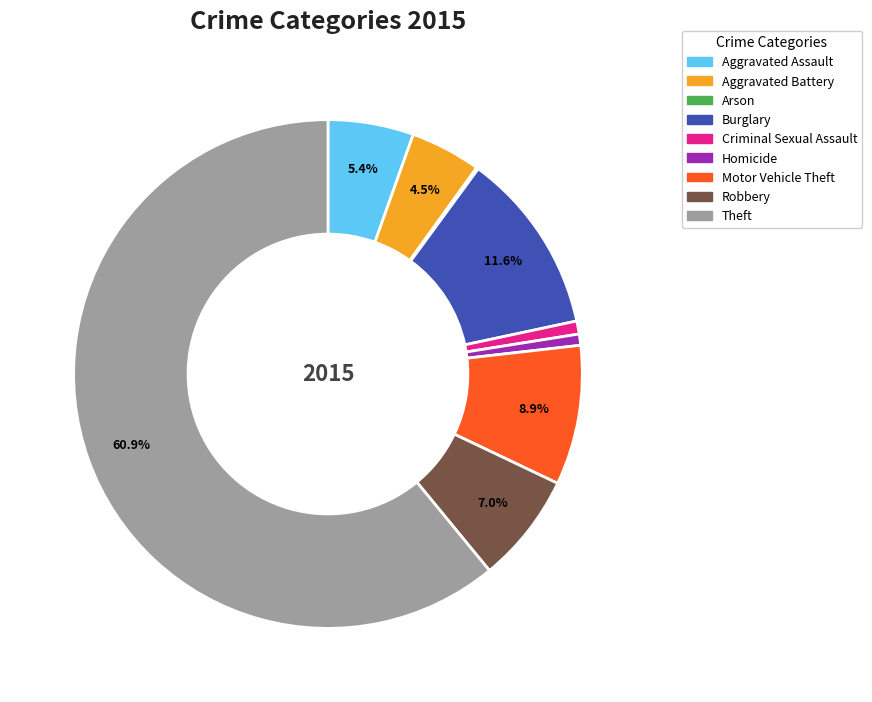

Which has a higher value, Homicide or Burglary?

Burglary